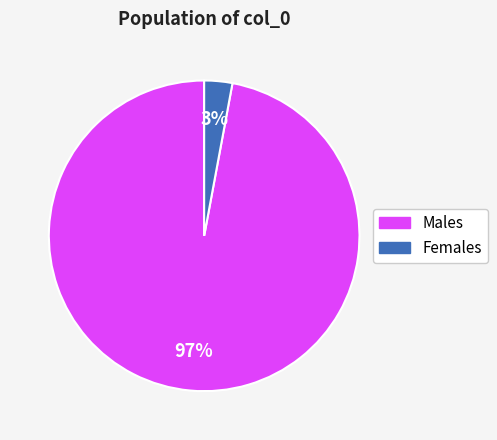

Do Females and Males together represent more than half of the pie?

Yes